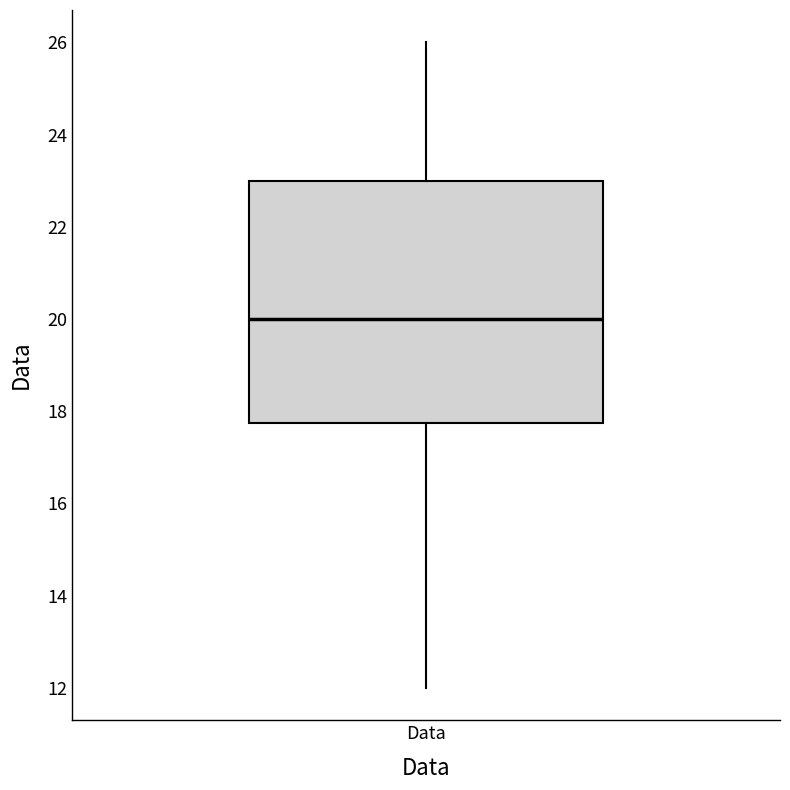

Where does the median line of the box for Data sit on the y-axis? The values are not printed on the chart, so give them approximately, as read against the axis.

20.0